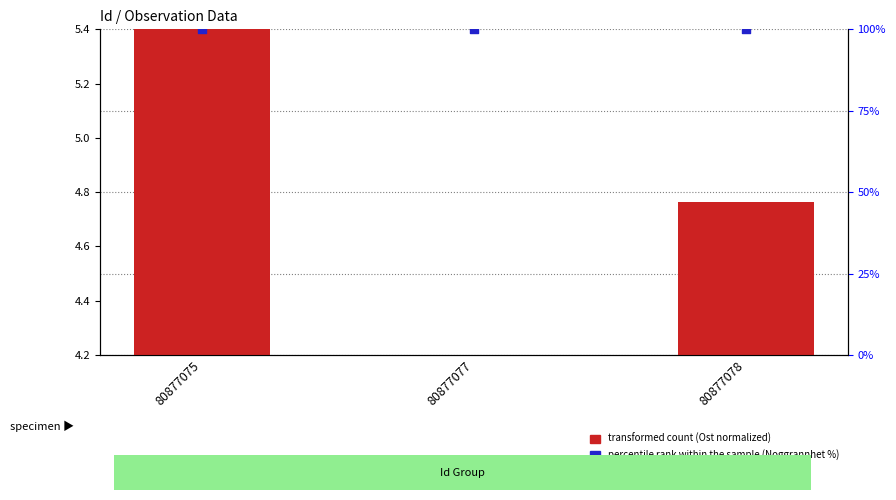

What is the total value across all series at 80877078?

104.8